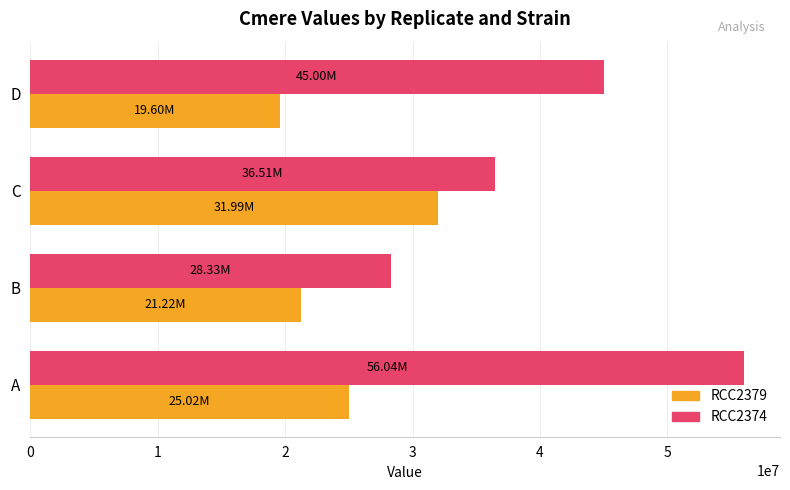

Where is RCC2379 nearest to the value 25796093?

A